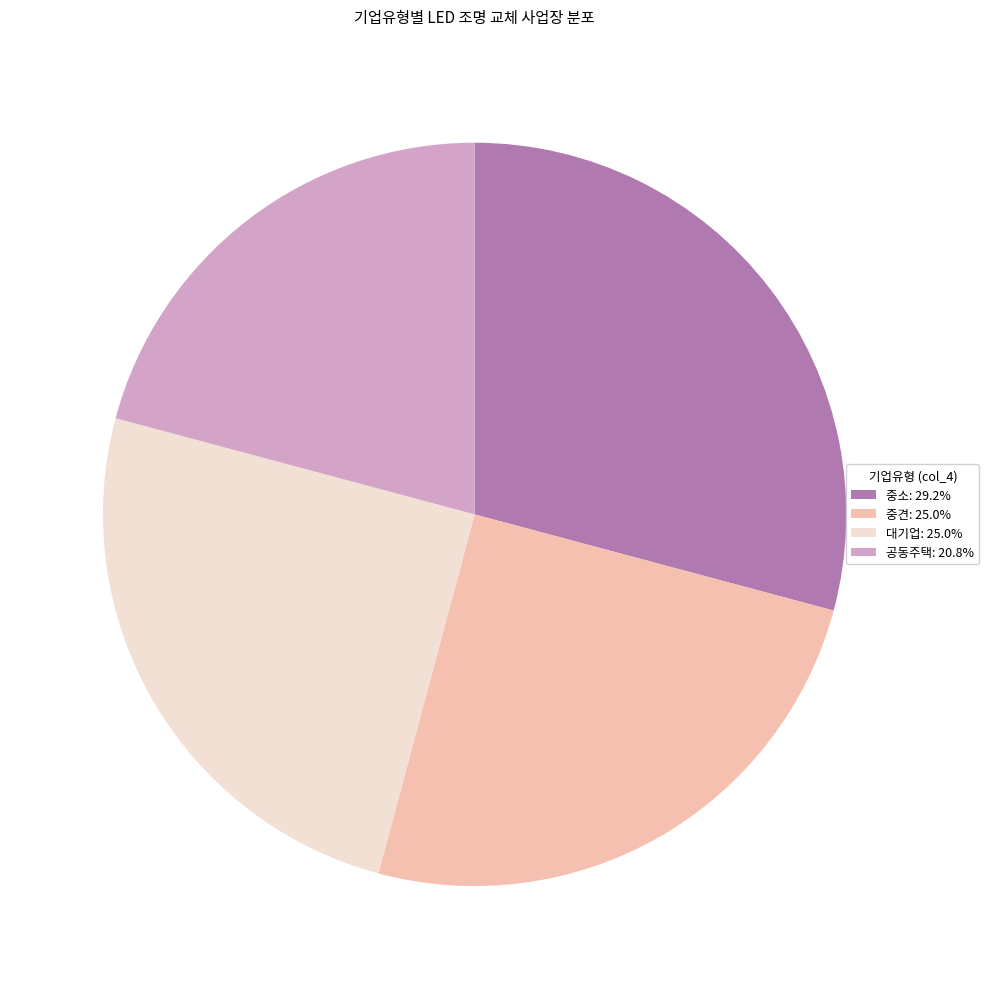

Is the sum of 대기업: 25.0% and 공동주택: 20.8% greater than half?

No